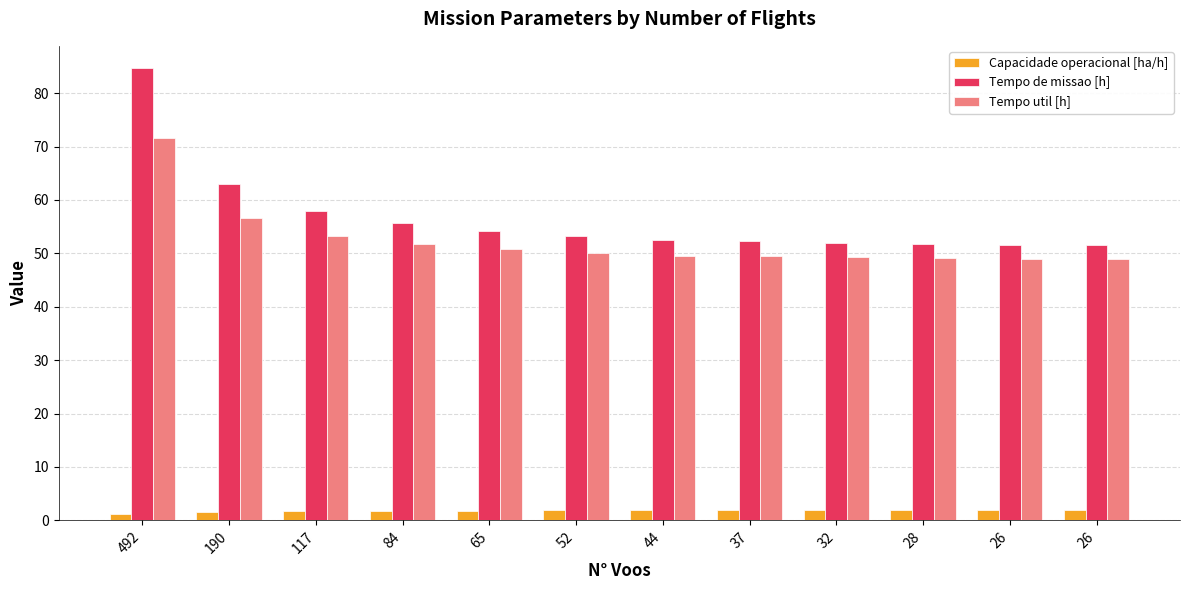

What are all the series names shown in the legend?

Capacidade operacional [ha/h], Tempo de missao [h], Tempo util [h]